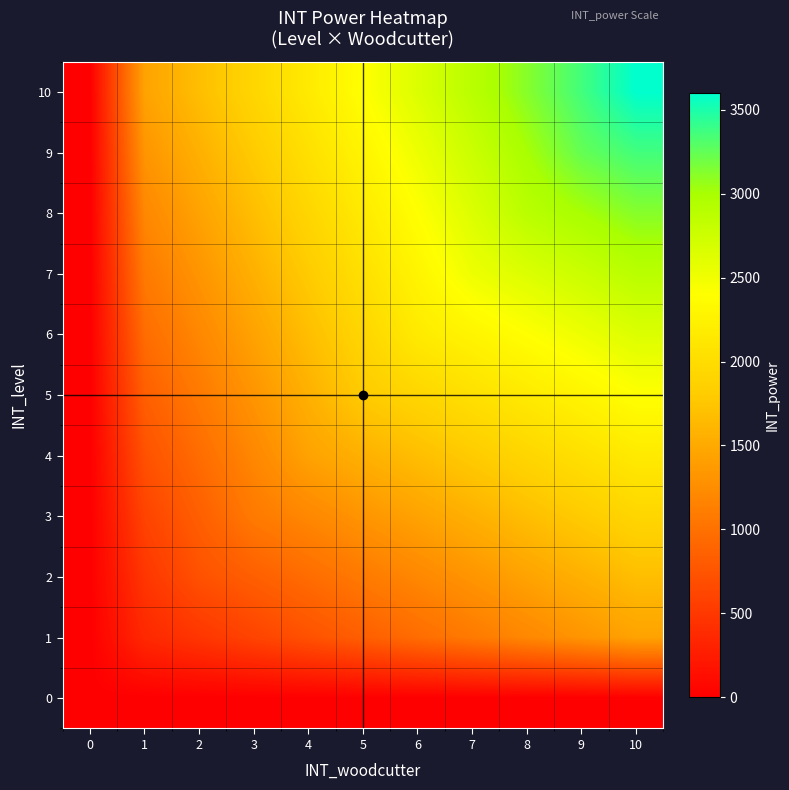

Reading left to right, transcribe all the data shown in this chart.

0: 0=0	1=0	2=0	3=0	4=0	5=0	6=0	7=0	8=0	9=0	10=0
1: 0=0	1=360	2=480	3=600	4=720	5=840	6=960	7=1080	8=1200	9=1320	10=1440
2: 0=0	1=480	2=720	3=840	4=960	5=1080	6=1200	7=1320	8=1440	9=1560	10=1680
3: 0=0	1=600	2=840	3=1080	4=1200	5=1320	6=1440	7=1560	8=1680	9=1800	10=1920
4: 0=0	1=720	2=960	3=1200	4=1440	5=1560	6=1680	7=1800	8=1920	9=2040	10=2160
5: 0=0	1=840	2=1080	3=1320	4=1560	5=1800	6=1920	7=2040	8=2160	9=2280	10=2400
6: 0=0	1=960	2=1200	3=1440	4=1680	5=1920	6=2160	7=2280	8=2400	9=2520	10=2640
7: 0=0	1=1080	2=1320	3=1560	4=1800	5=2040	6=2280	7=2520	8=2640	9=2760	10=2880
8: 0=0	1=1200	2=1440	3=1680	4=1920	5=2160	6=2400	7=2640	8=2880	9=3000	10=3120
9: 0=0	1=1320	2=1560	3=1800	4=2040	5=2280	6=2520	7=2760	8=3000	9=3240	10=3360
10: 0=0	1=1440	2=1680	3=1920	4=2160	5=2400	6=2640	7=2880	8=3120	9=3360	10=3600